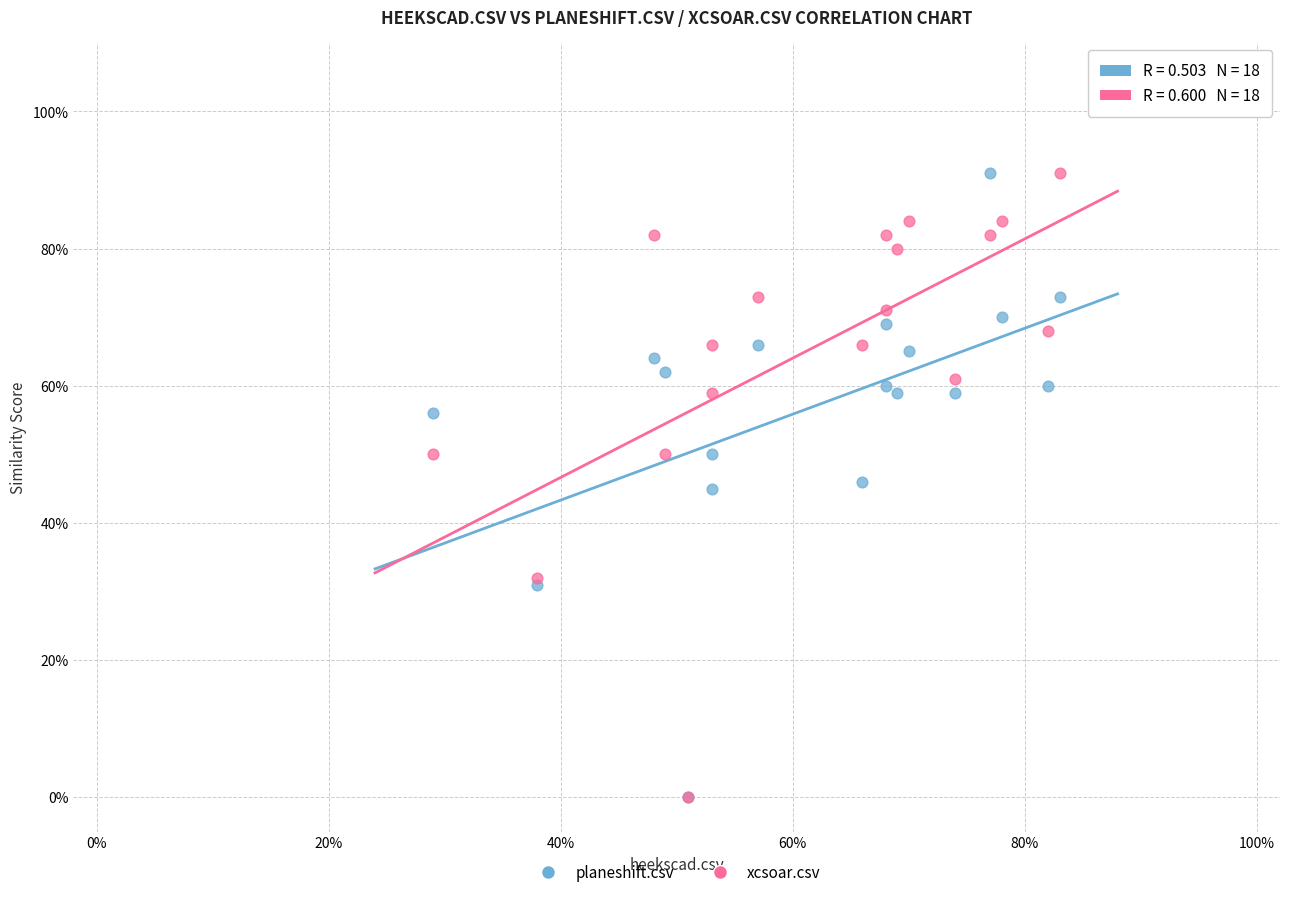

What are all the series names shown in the legend?

planeshift.csv, xcsoar.csv